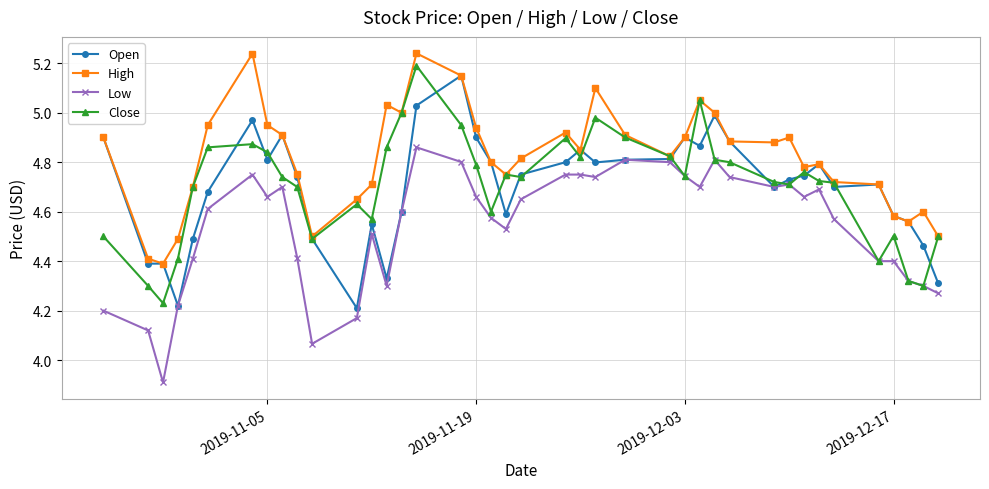

What is the smallest value displayed?

3.9